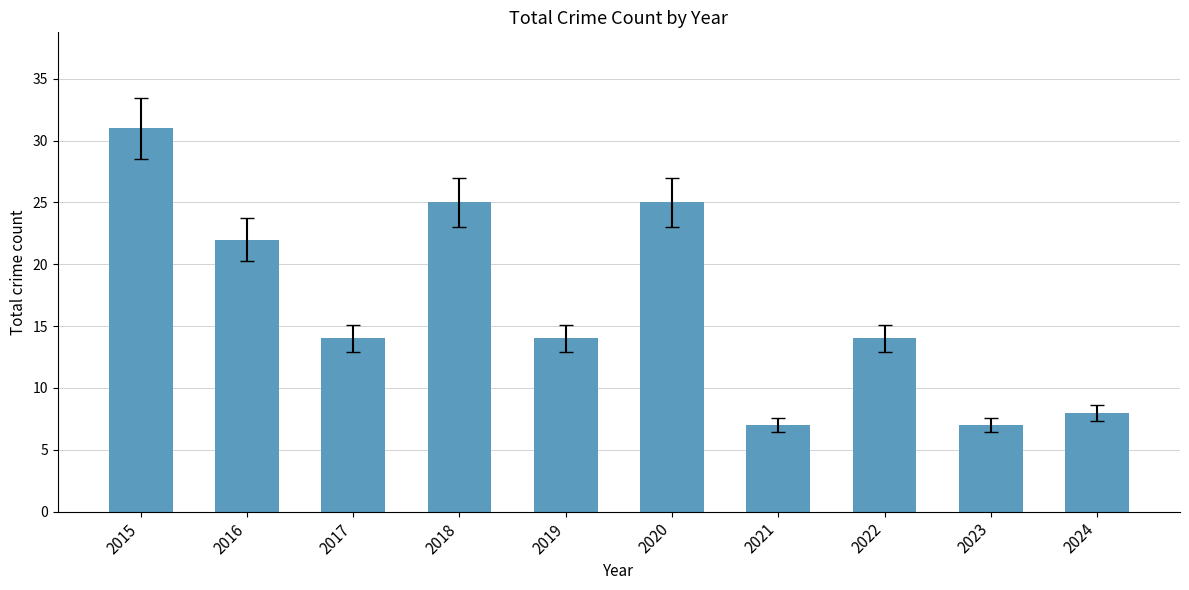

What is the minimum value shown in the chart?

7